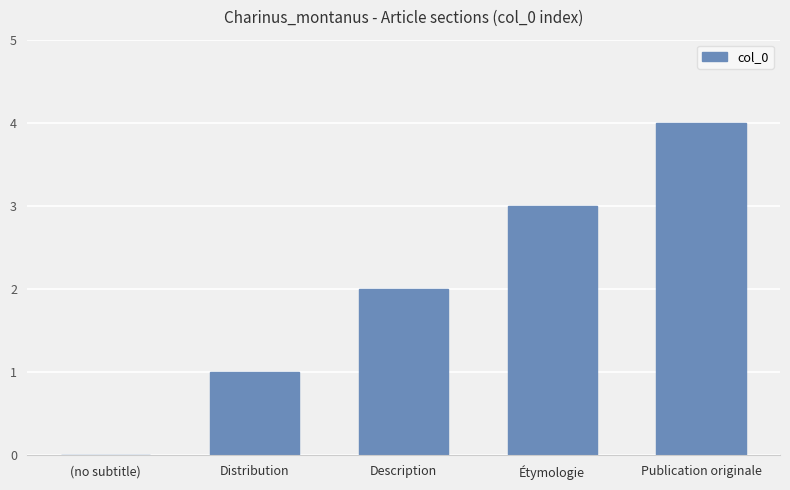

What is the sum of all values?

10